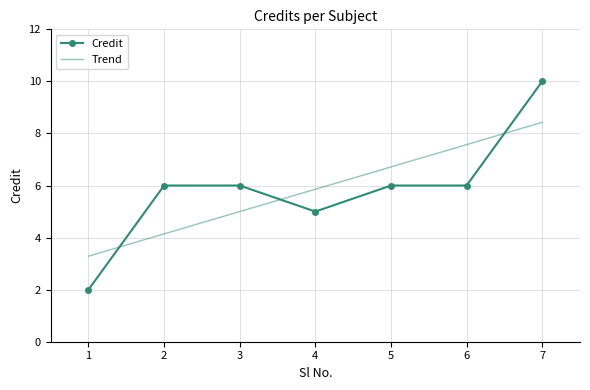

The value of Credit at 5 is 6.0. True or false?

True